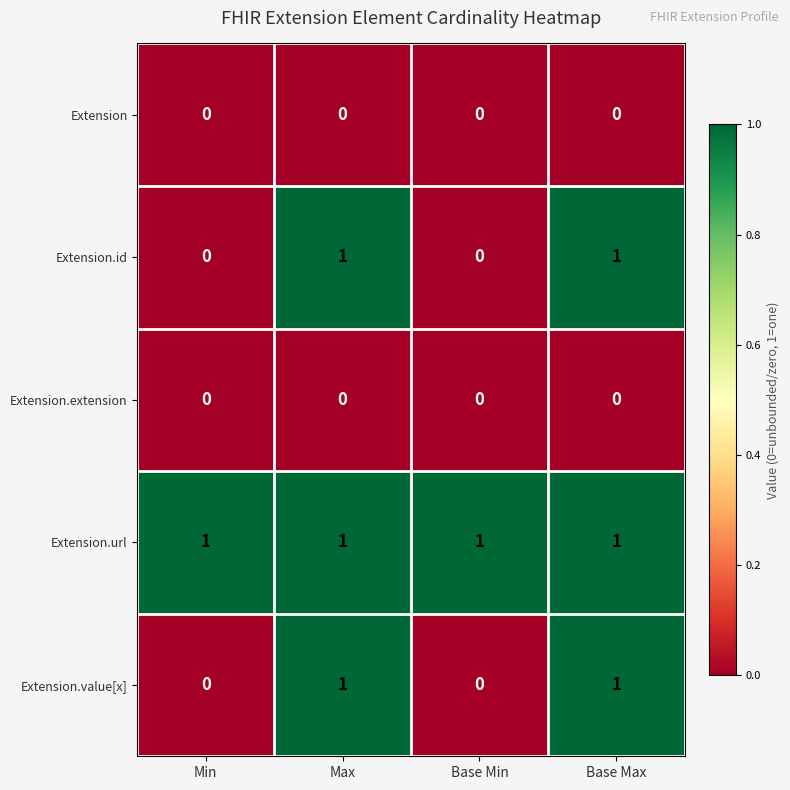

Reading right to left, list all the values displayed in this chart.

Extension: 0	0	0	0
Extension.id: 1	0	1	0
Extension.extension: 0	0	0	0
Extension.url: 1	1	1	1
Extension.value[x]: 1	0	1	0